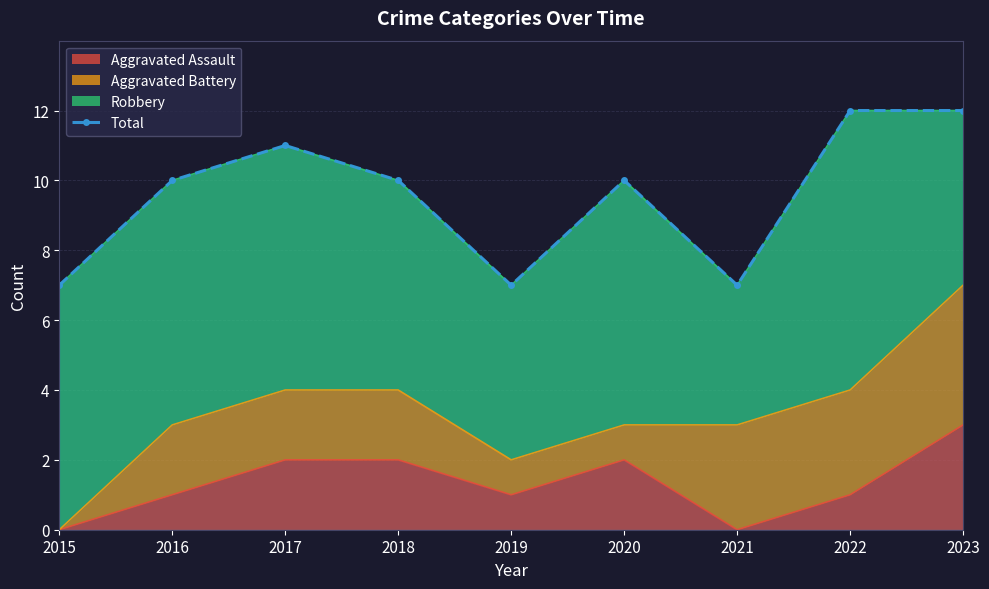

How many values are between 7 and 11?

7